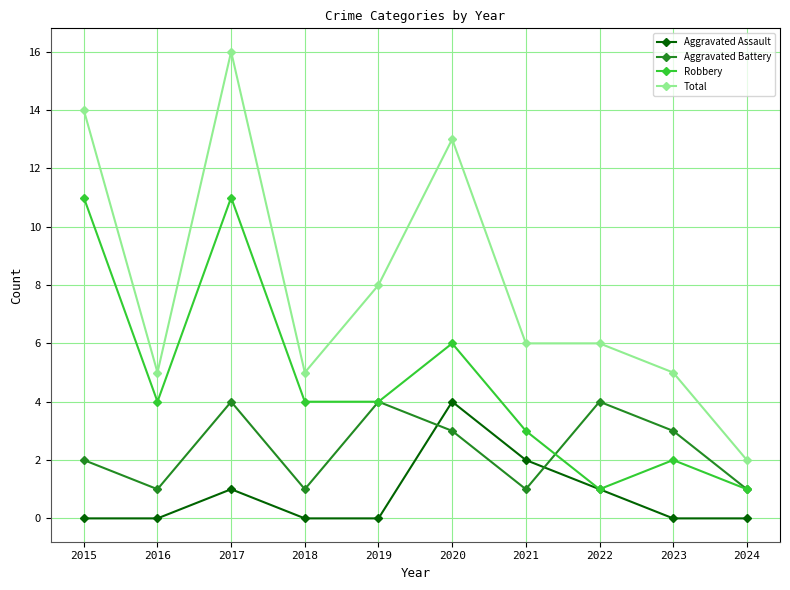

What is the sum of all Aggravated Assault values?

8